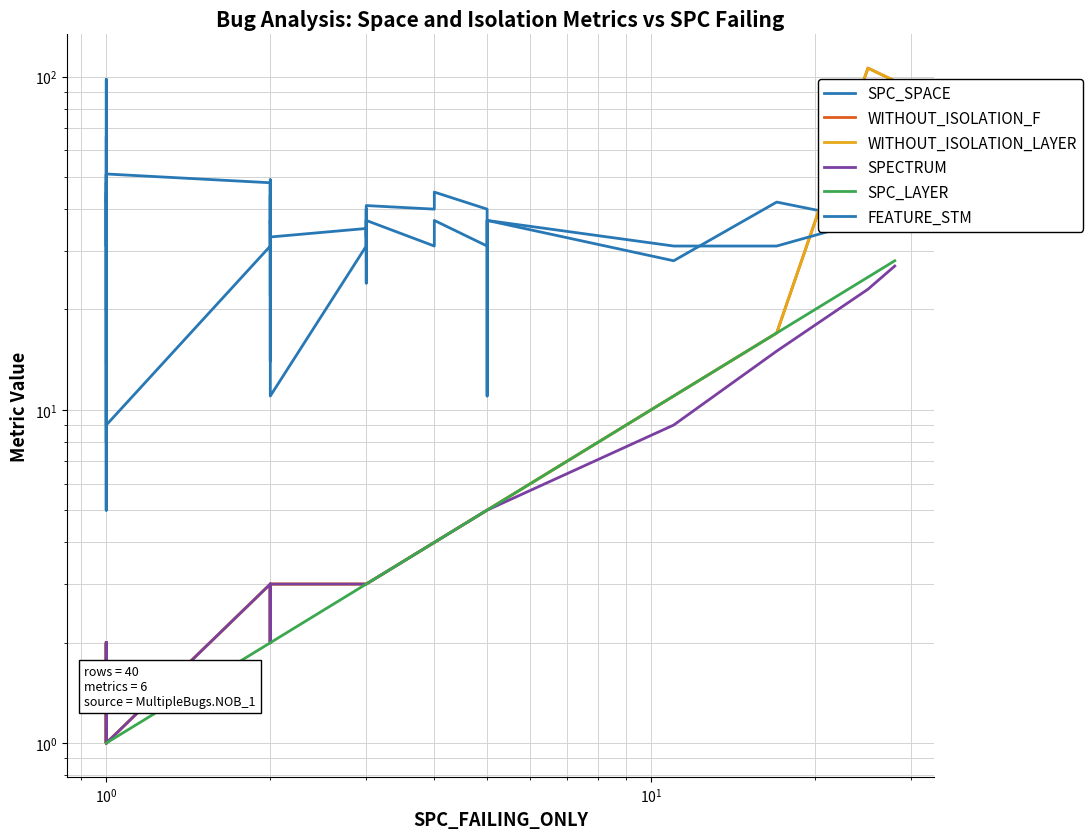

Is this an area chart (filled region under the line)?

No